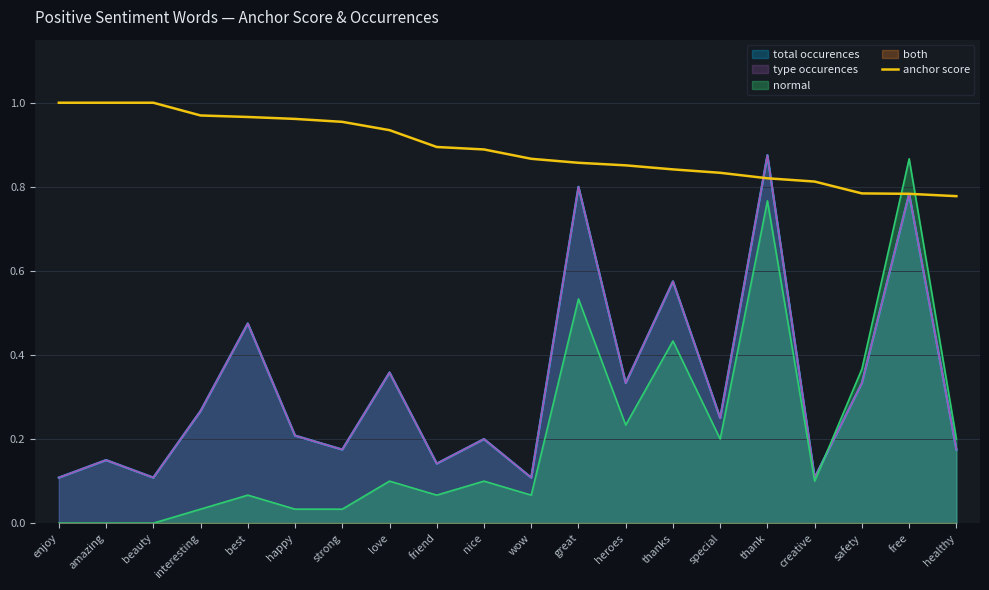

What is the change in value from strong to safety?

-0.2